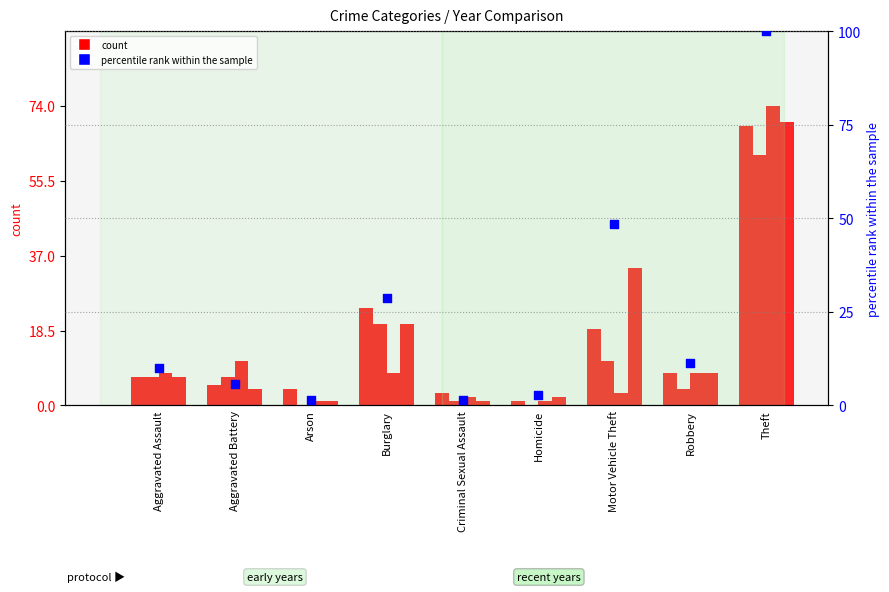

Between Criminal Sexual Assault and Aggravated Assault, which is larger?

Aggravated Assault